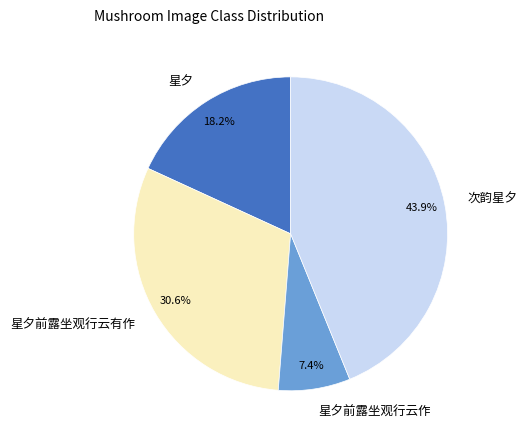

To the nearest percent, what is the combined percentage of 次韵星夕 and 星夕前露坐观行云作?

51%